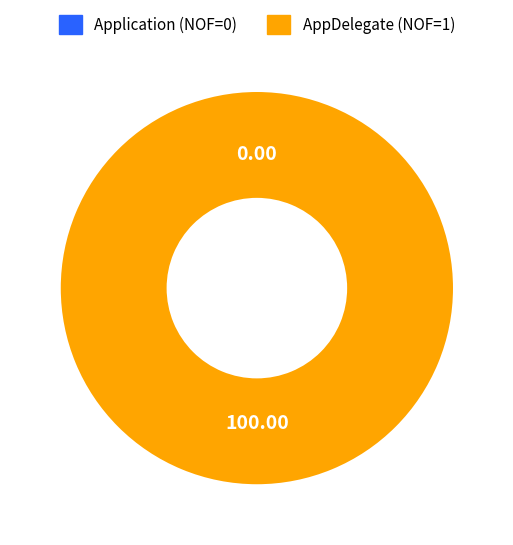

Does AppDelegate account for over 50% of the chart?

Yes